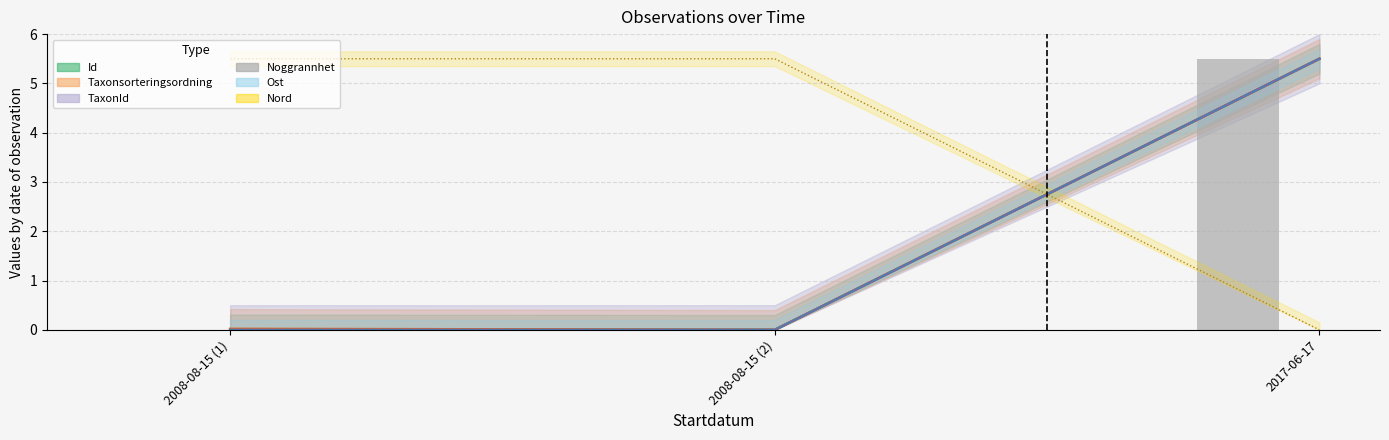

List the labels in order of value, smallest first.

2008-08-15 (1), 2008-08-15 (2), 2017-06-17